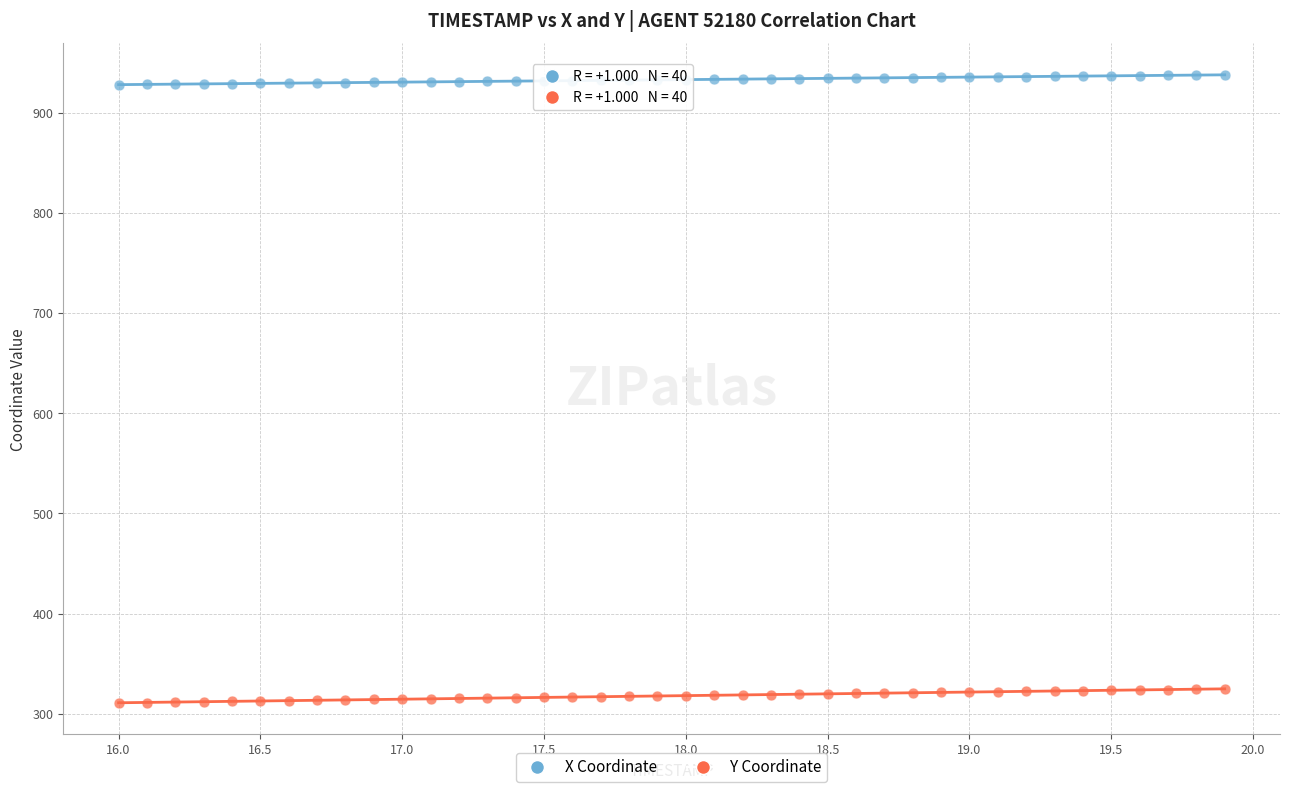

Which series has the largest Y range (max minus min)?

Y Coordinate